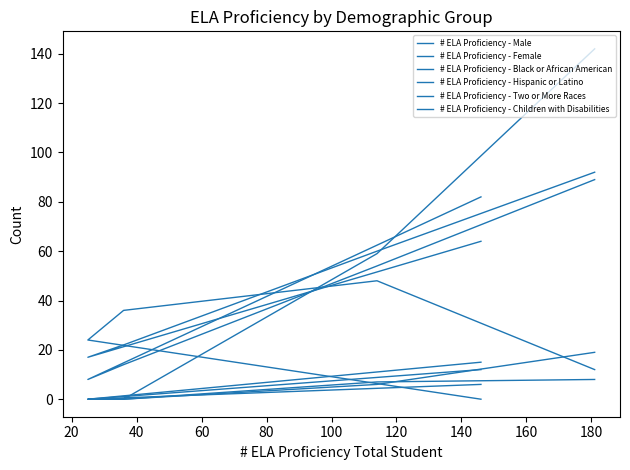

The # ELA Proficiency - Hispanic or Latino series shows 83 at 40. True or false?

False